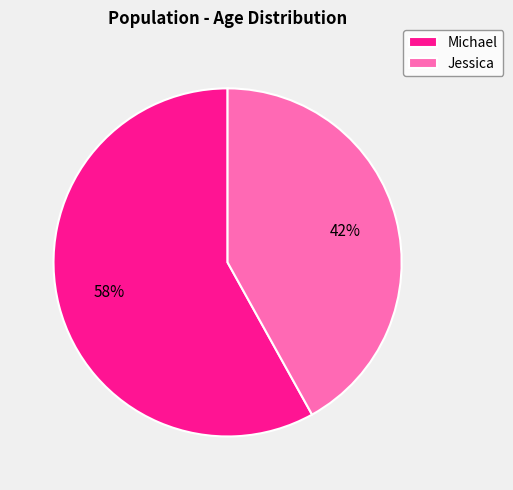

Between Jessica and Michael, which is larger?

Michael